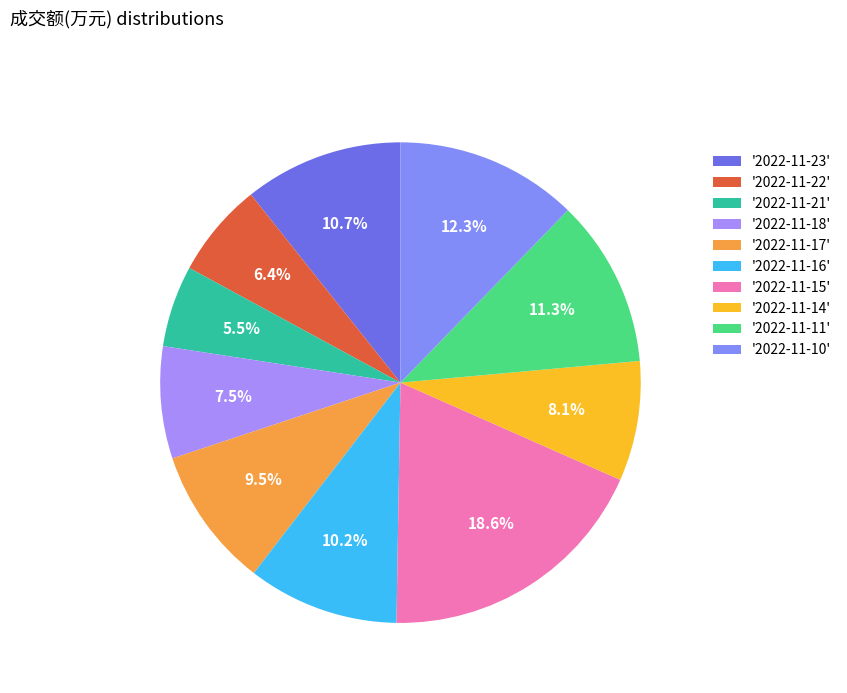

Count the number of slices in the pie.

10